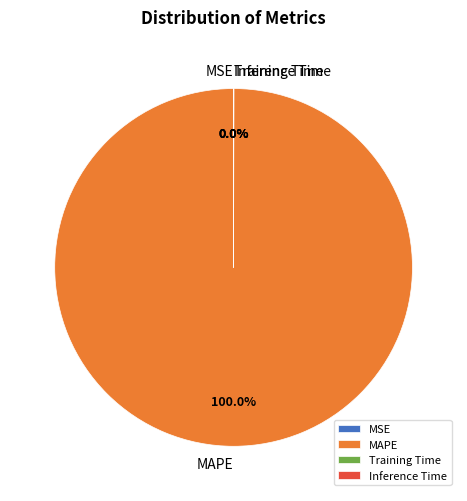

Which slice represents more than half of the pie?

MAPE